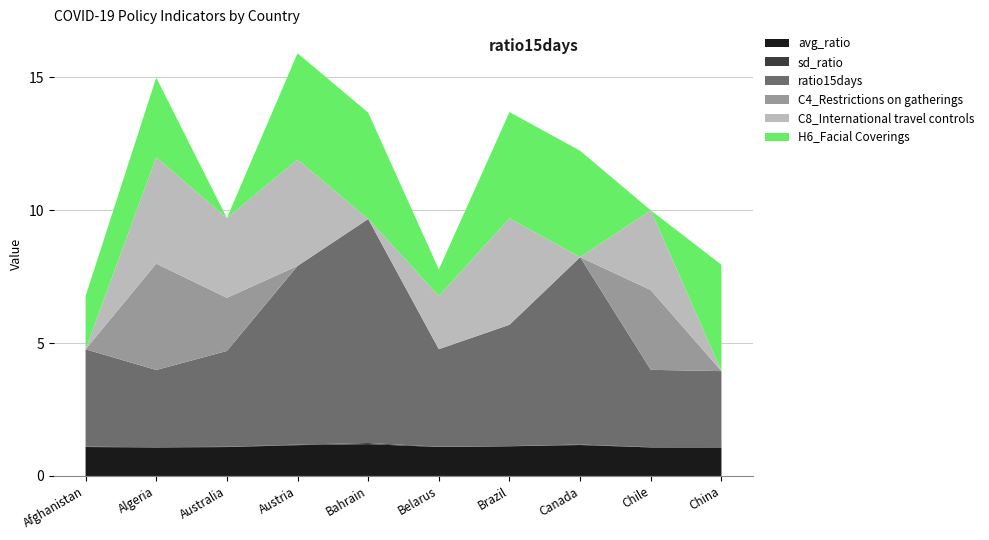

Reading left to right, extract all data points from this chart.

avg_ratio: Afghanistan=1.1	Algeria=1.1	Australia=1.1	Austria=1.2	Bahrain=1.2	Belarus=1.1	Brazil=1.1	Canada=1.2	Chile=1.1	China=1.1
sd_ratio: Afghanistan=0.0	Algeria=0.0	Australia=0.0	Austria=0.0	Bahrain=0.0	Belarus=0.0	Brazil=0.0	Canada=0.0	Chile=0.0	China=0.0
ratio15days: Afghanistan=3.7	Algeria=2.9	Australia=3.6	Austria=6.7	Bahrain=8.4	Belarus=3.7	Brazil=4.6	Canada=7.0	Chile=2.9	China=2.9
C4_Restrictions on gatherings: Afghanistan=0.0	Algeria=4.0	Australia=2.0	Austria=0.0	Bahrain=0.0	Belarus=0.0	Brazil=0.0	Canada=0.0	Chile=3.0	China=0.0
C8_International travel controls: Afghanistan=0.0	Algeria=4.0	Australia=3.0	Austria=4.0	Bahrain=0.0	Belarus=2.0	Brazil=4.0	Canada=0.0	Chile=3.0	China=0.0
H6_Facial Coverings: Afghanistan=2.0	Algeria=3.0	Australia=0.0	Austria=4.0	Bahrain=4.0	Belarus=1.0	Brazil=4.0	Canada=4.0	Chile=0.0	China=4.0